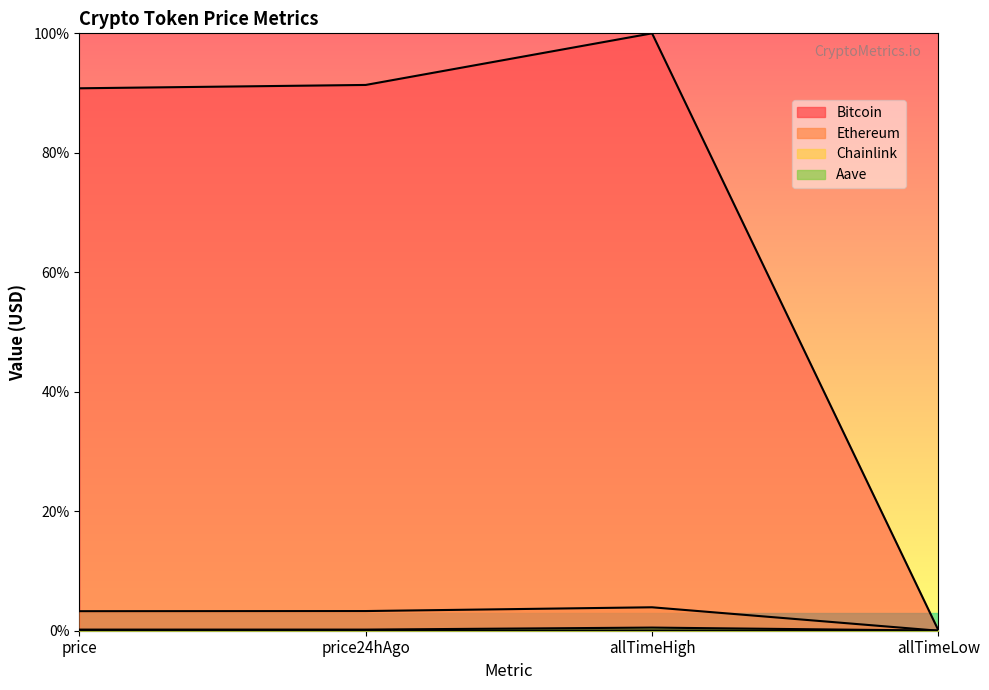

Reading right to left, extract all data points from this chart.

Bitcoin: allTimeLow=0.0	allTimeHigh=1.0	price24hAgo=0.9	price=0.9
Ethereum: allTimeLow=0.0	allTimeHigh=0.0	price24hAgo=0.0	price=0.0
Chainlink: allTimeLow=0.0	allTimeHigh=0.0	price24hAgo=0.0	price=0.0
Aave: allTimeLow=0.0	allTimeHigh=0.0	price24hAgo=0.0	price=0.0